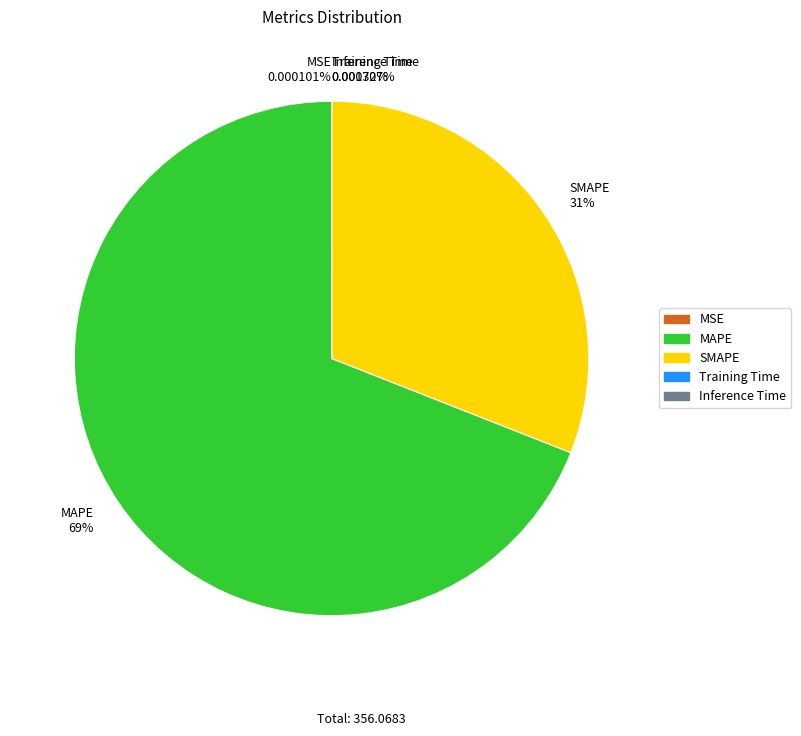

Is SMAPE 31% the majority of the pie?

No